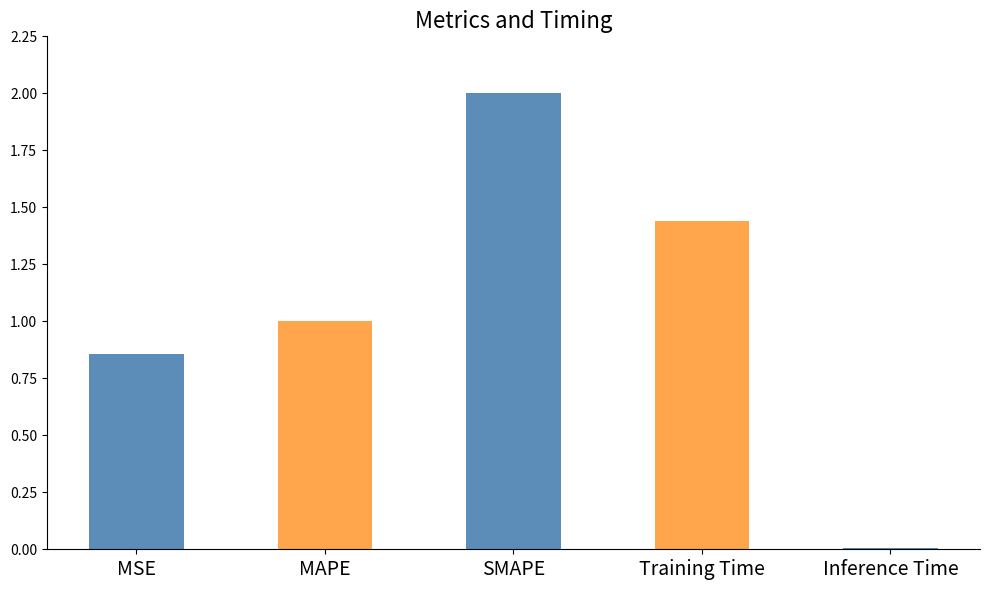

Rank the categories by value from lowest to highest.

Inference Time, MSE, MAPE, Training Time, SMAPE